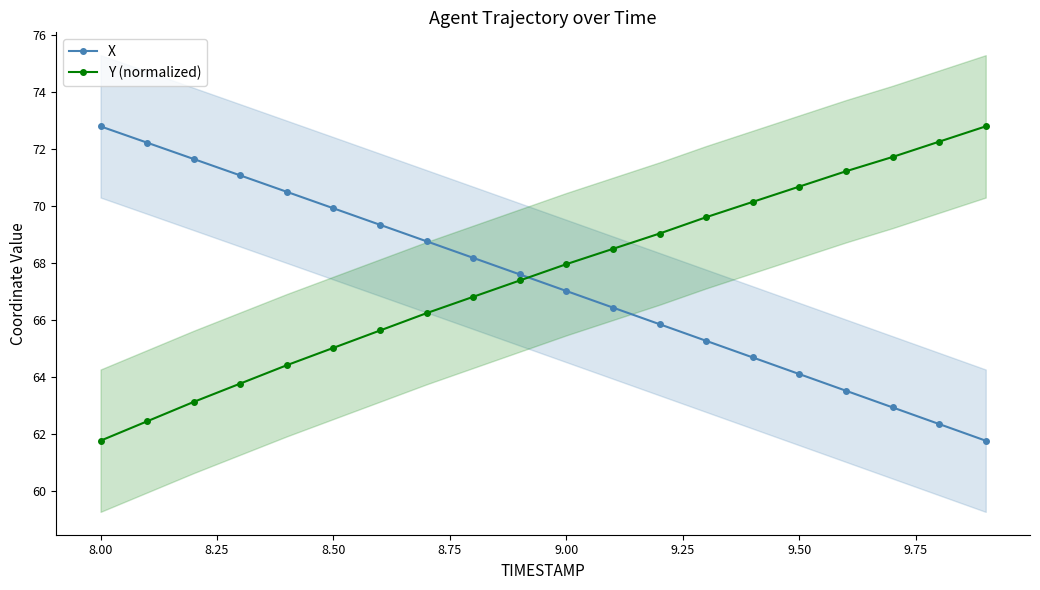

Reading left to right, extract all data points from this chart.

X: 72.8	72.2	71.7	71.1	70.5	69.9	69.3	68.8	68.2	67.6	67.0	66.4	65.9	65.3	64.7	64.1	63.5	62.9	62.4	61.8
Y (normalized): 61.8	62.4	63.1	63.8	64.4	65.0	65.6	66.2	66.8	67.4	68.0	68.5	69.0	69.6	70.2	70.7	71.2	71.7	72.3	72.8